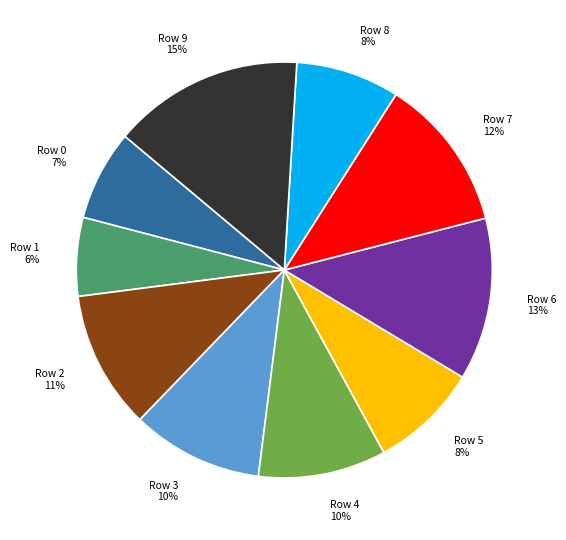

True or false: Row 2 accounts for 11% of the total.

True